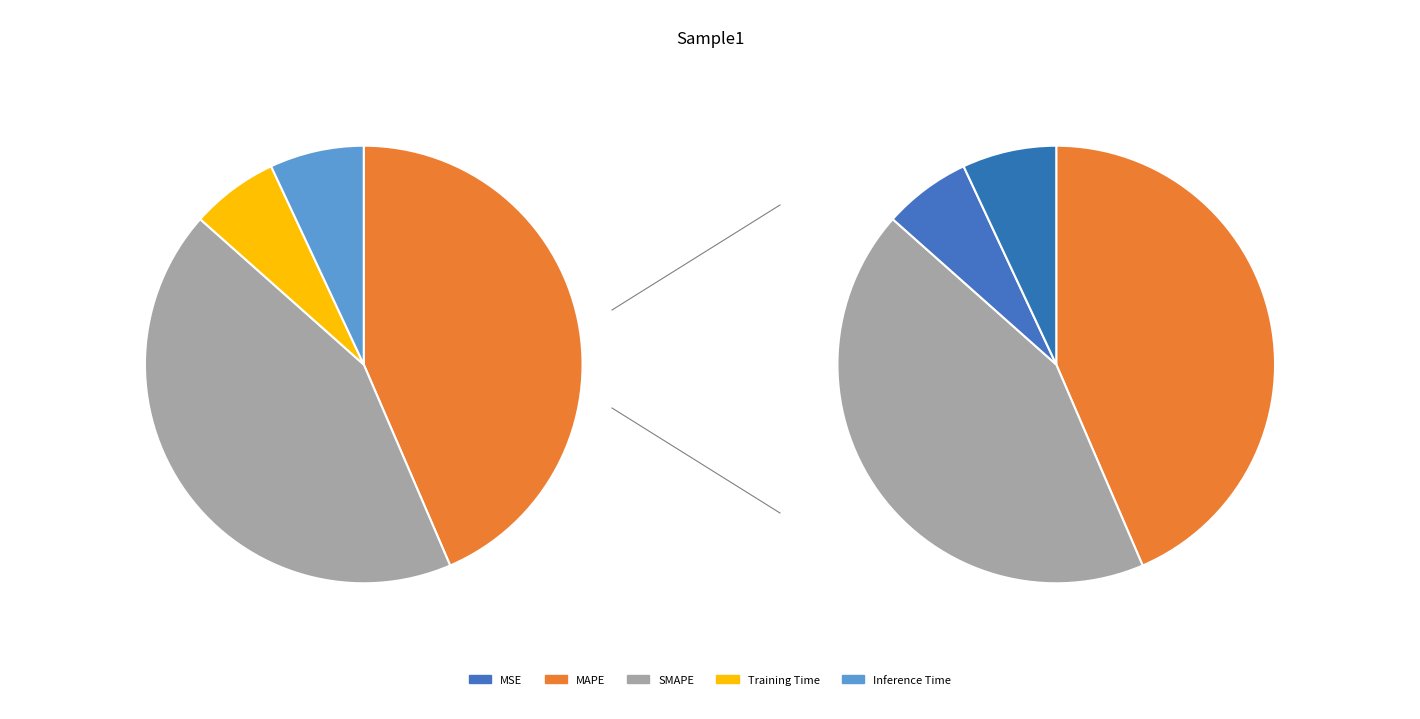

Is MAPE the majority of the pie?

No